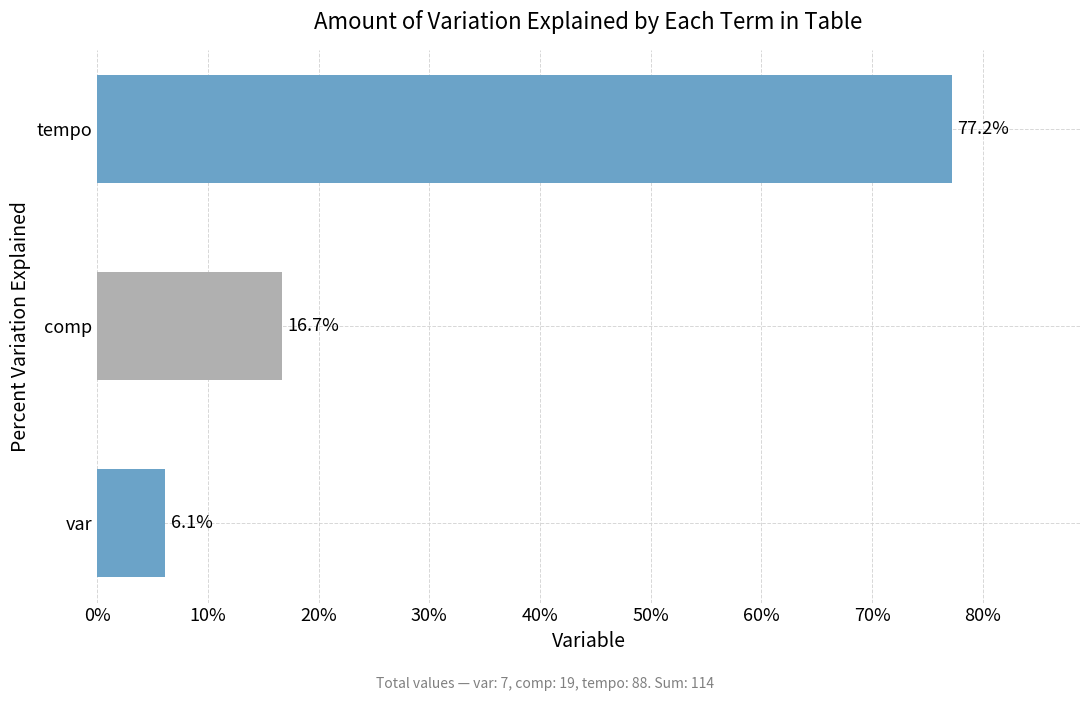

How many bars are there in total?

3